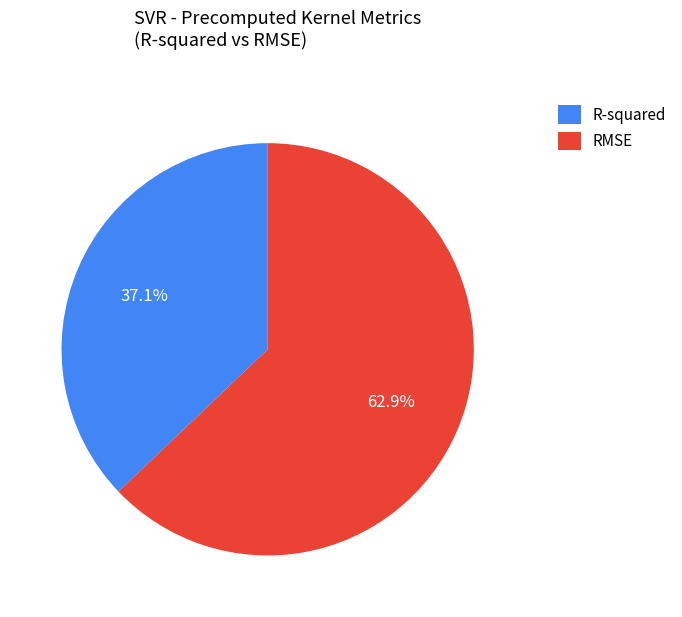

Which has a higher value, R-squared or RMSE?

RMSE